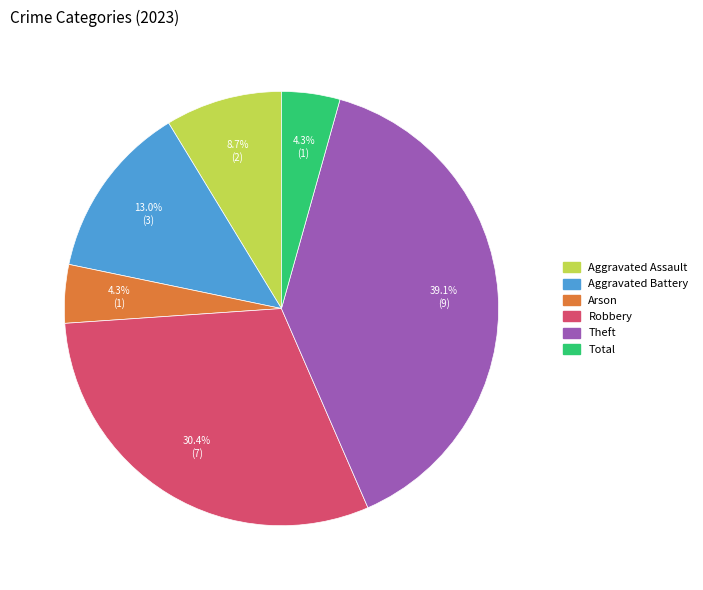

Between Aggravated Assault and Theft, which is larger?

Theft